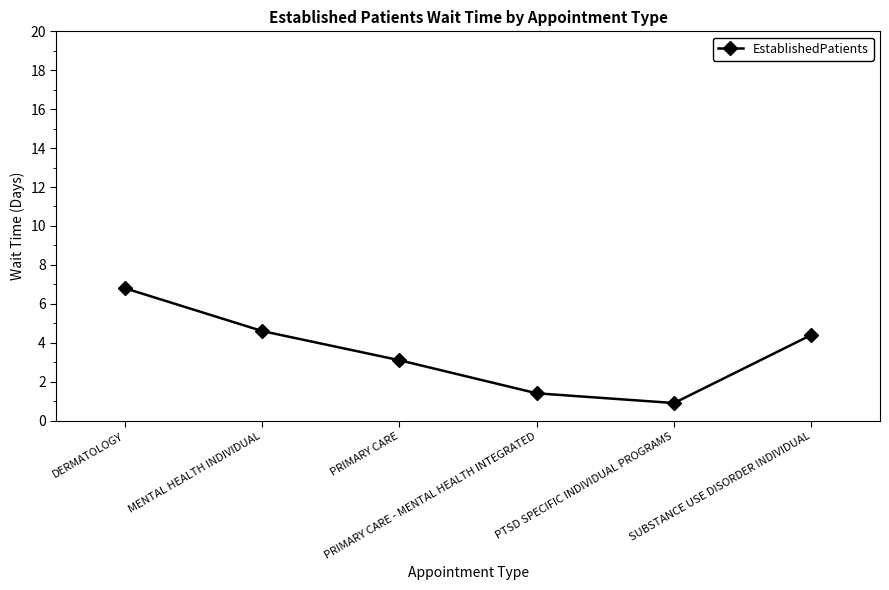

How many categories are shown in the chart?

6